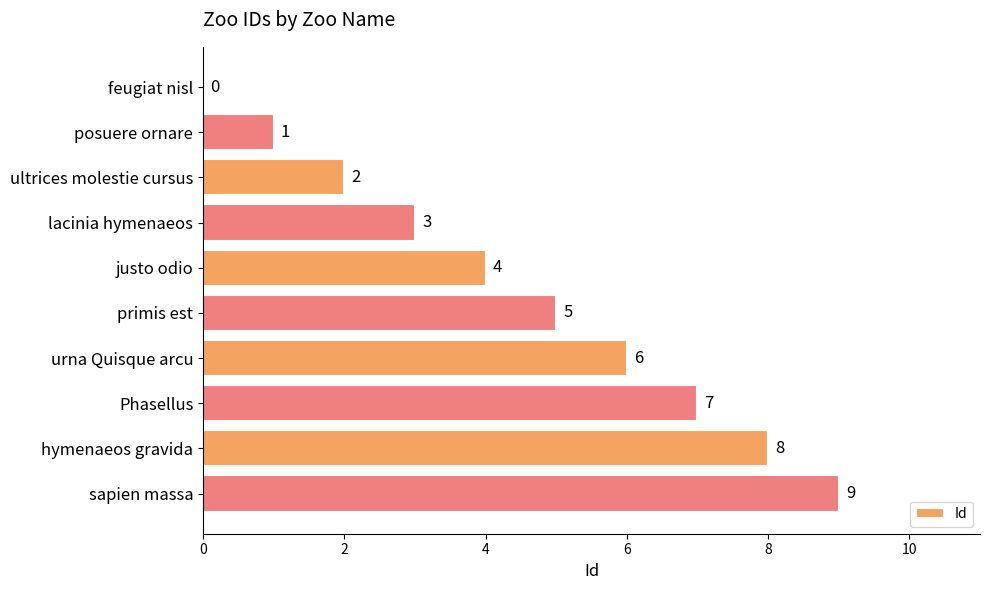

What is the sum of the values at ultrices molestie cursus and sapien massa?

11